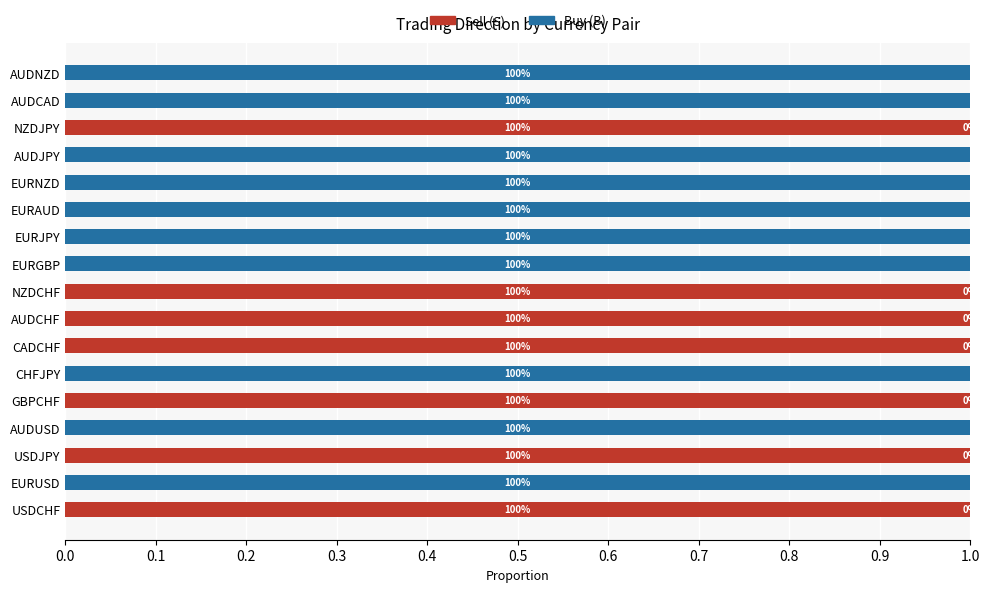

Reading left to right, extract all data points from this chart.

Sell (S): 1	0	1	0	1	0	1	1	1	0	0	0	0	0	1	0	0
Buy (B): 0	1	0	1	0	1	0	0	0	1	1	1	1	1	0	1	1